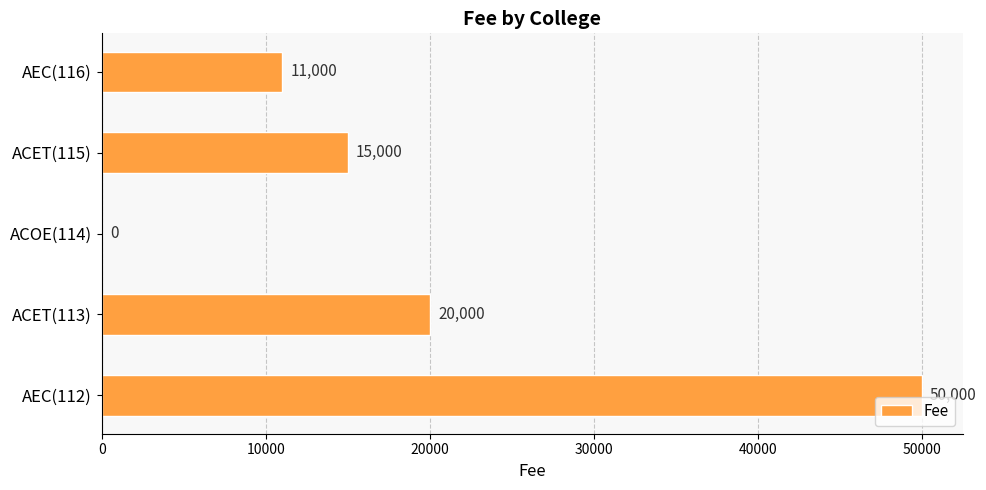

Reading bottom to top, list all the values displayed in this chart.

AEC(112)=50000	ACET(113)=20000	ACOE(114)=0	ACET(115)=15000	AEC(116)=11000